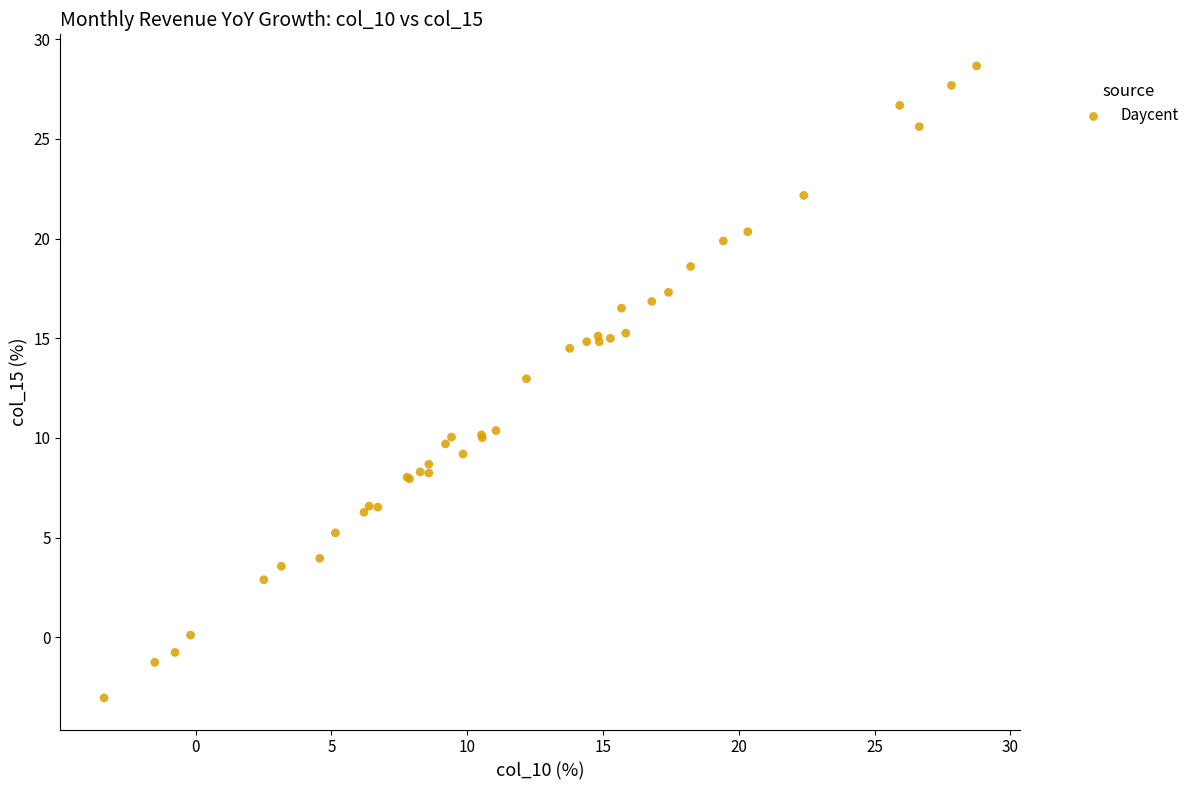

What Y value in the scatter plot is closest to 12?

13.0